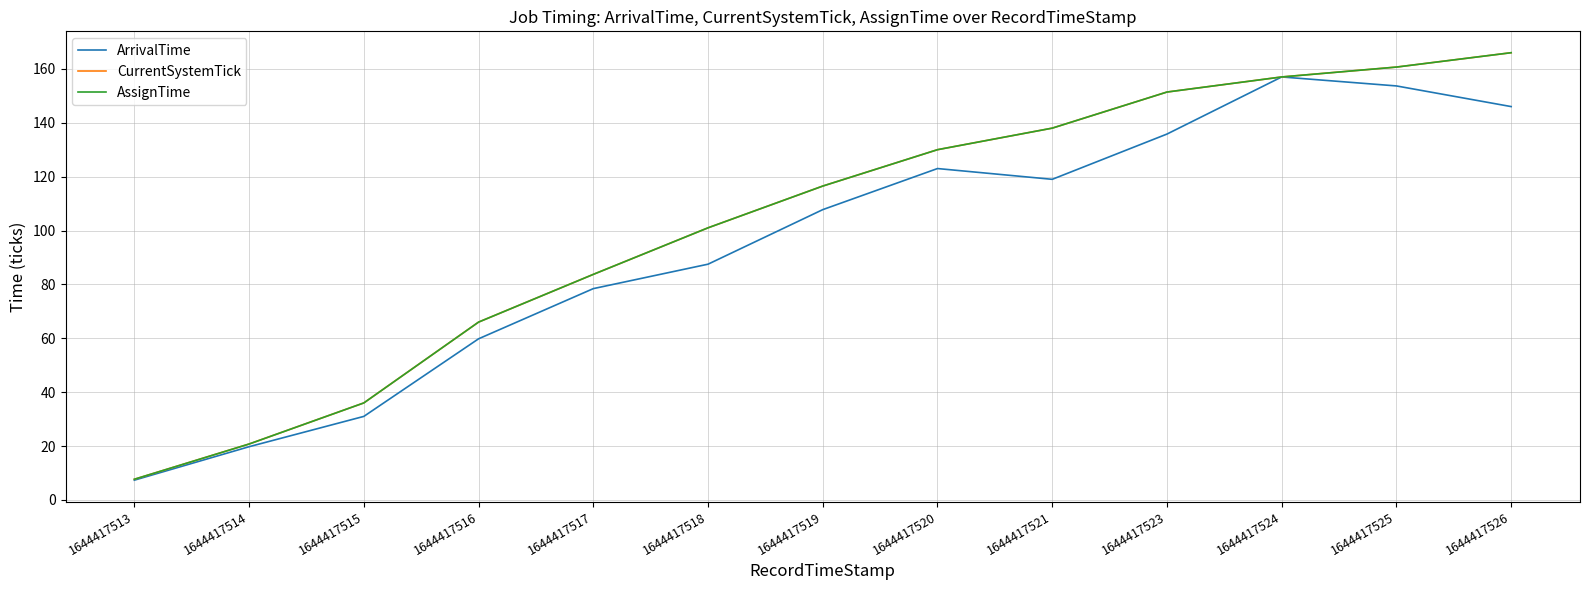

What is the greatest value displayed?

166.0